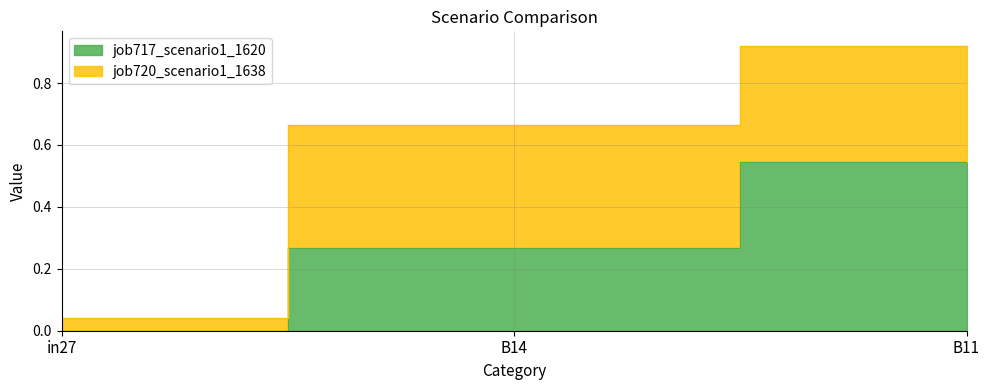

How many categories are shown in the chart?

3